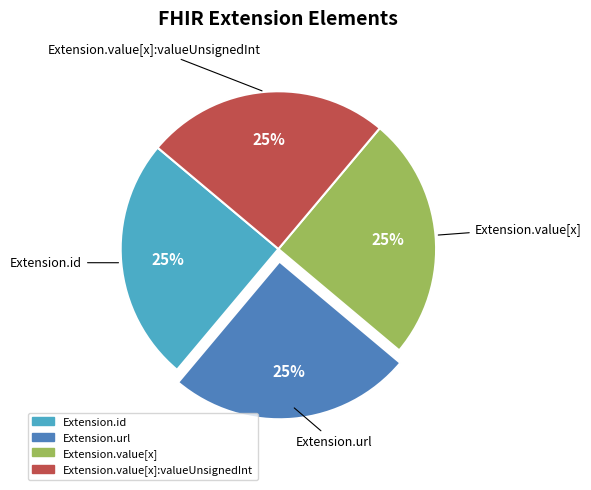

To the nearest percent, what is the average slice percentage?

25%